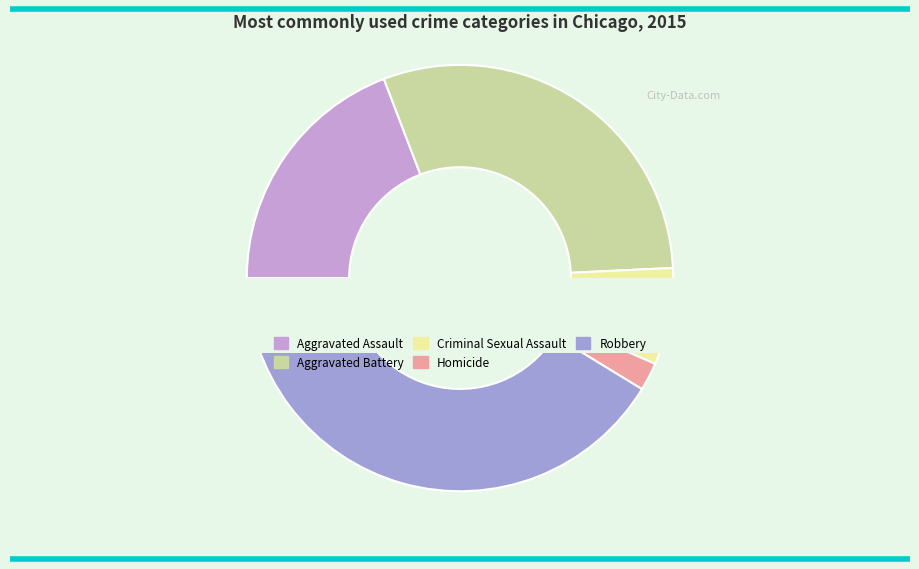

Does Homicide account for over 50% of the chart?

No